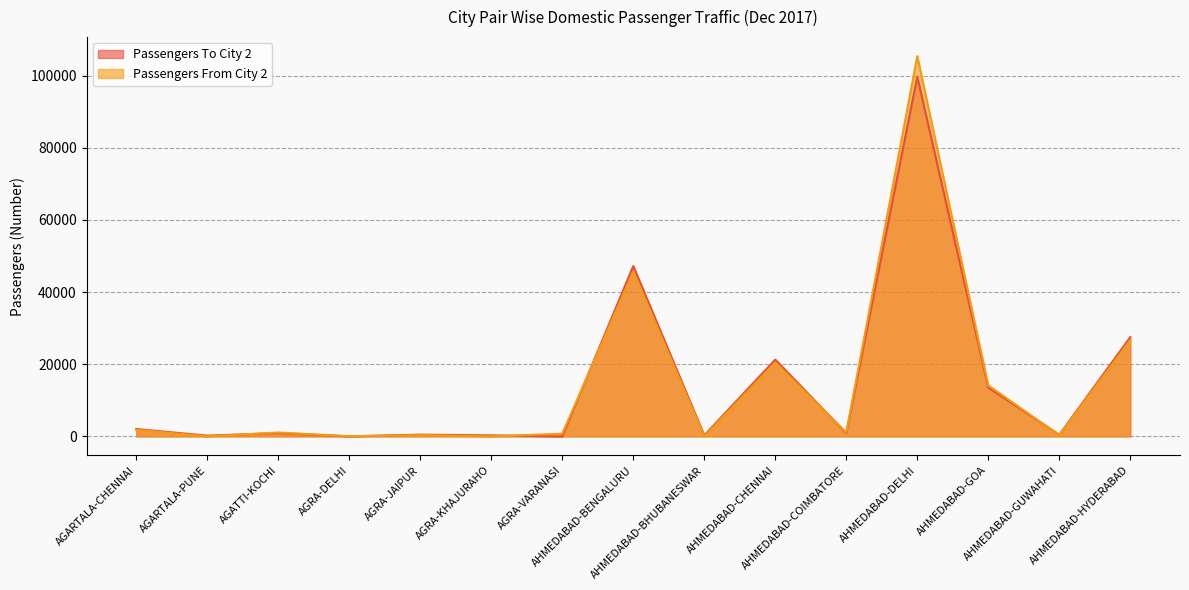

What is the label of the 13th point from the left?

AHMEDABAD-GOA